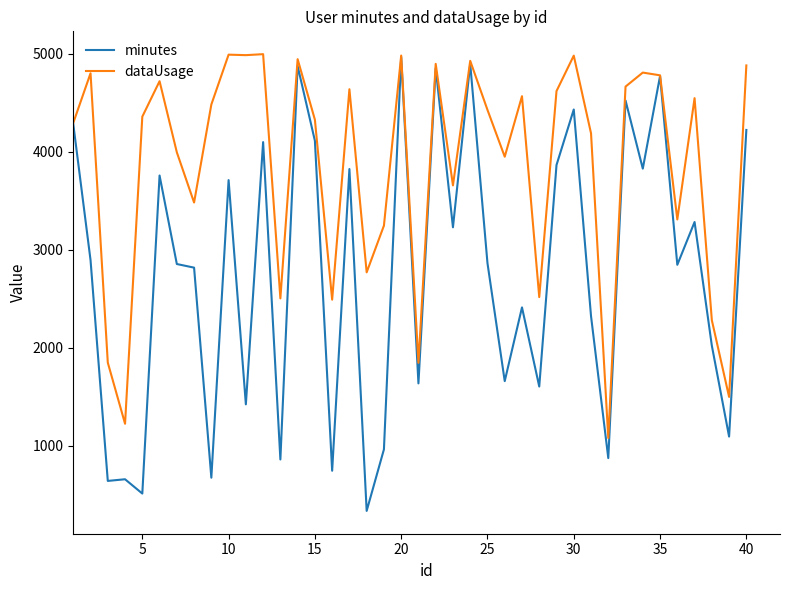

Which series has the widest spread of values?

minutes